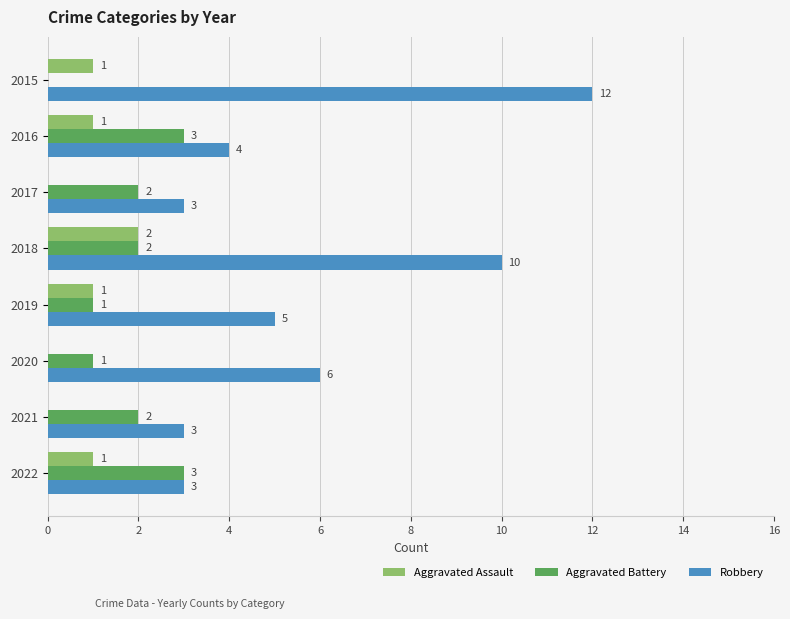

True or false: Robbery has a value of 4 at 2021.

False